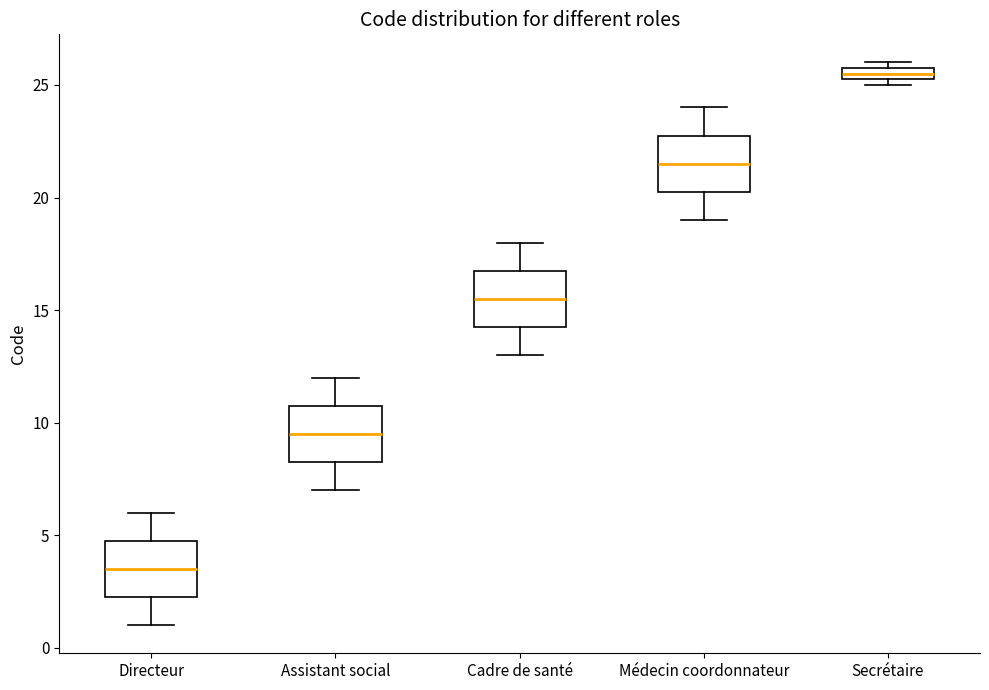

Which box's median line is the lowest?

Directeur